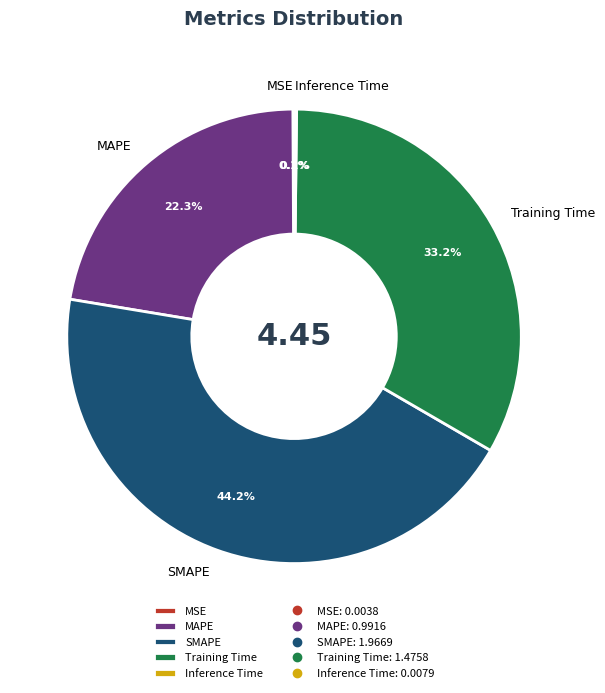

The SMAPE slice represents 34% of the pie. True or false?

False